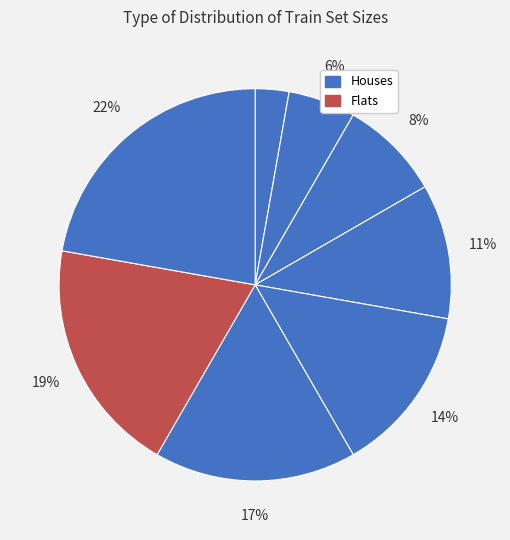

How many slices are in this pie chart?

8